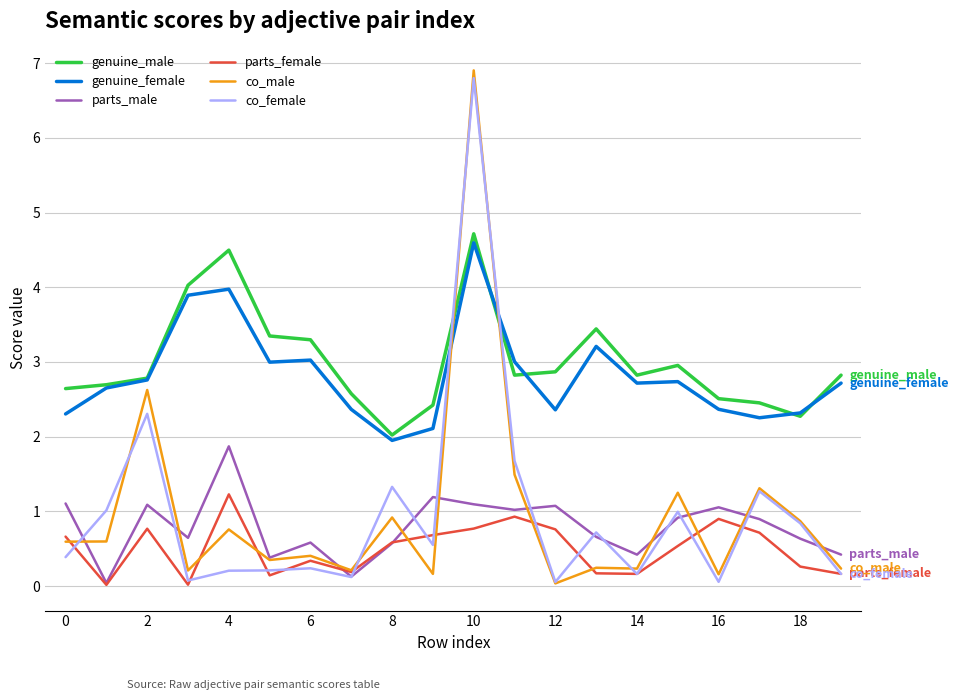

In genuine_male, how many points are lower than both neighbors (excluding endpoints)?

4